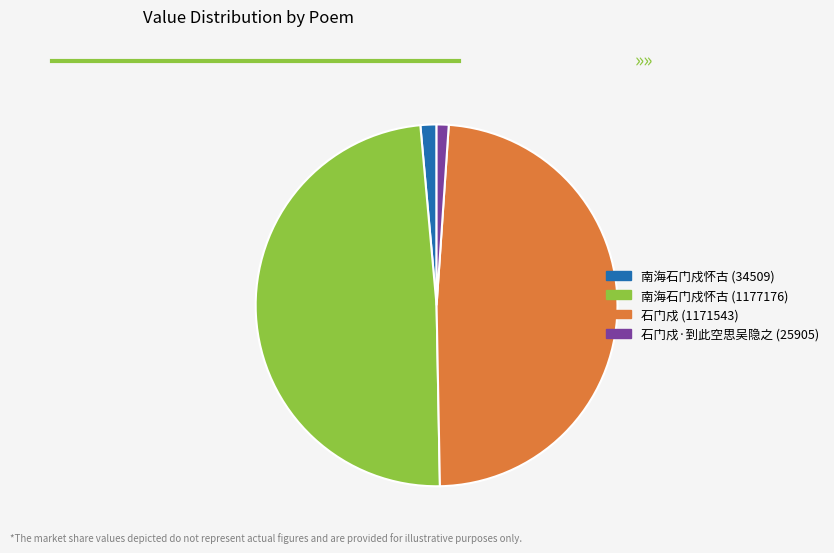

Is it true that 石门戍·到此空思吴隐之 (25905) is 11% of the pie?

False